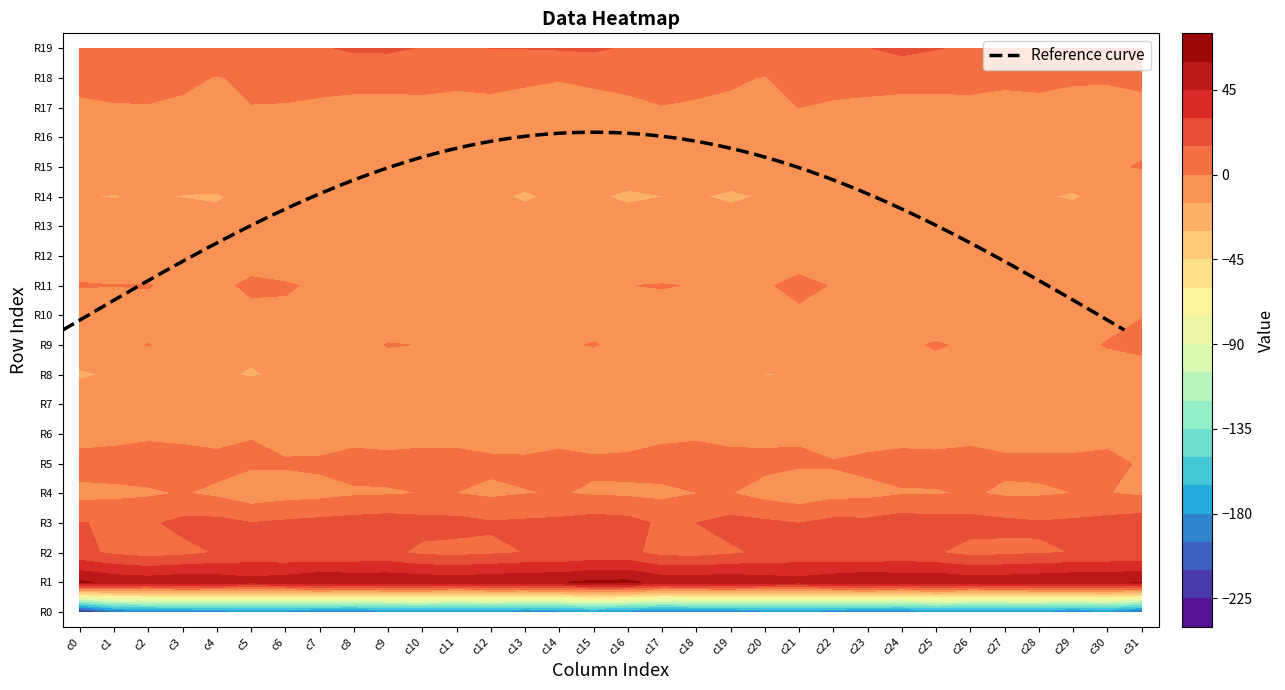

Between 27 and 2, which is larger?

27